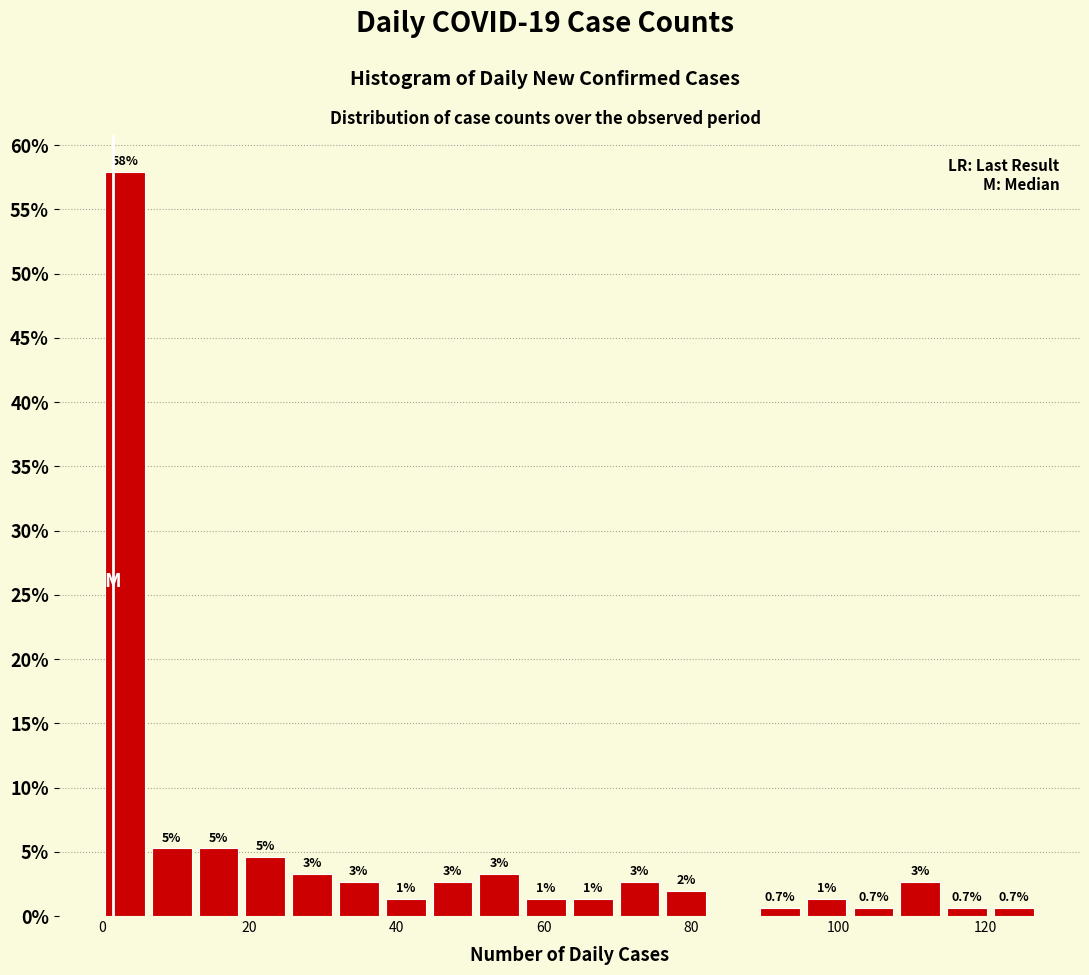

Around what value on the x-axis is the tallest bar? Give the approximate position of its centre, as read against the axis.

4